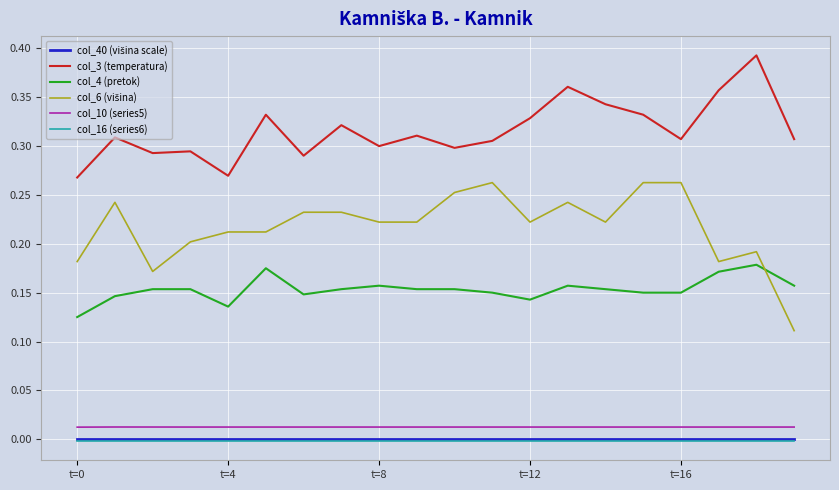

True or false: col_10 (series5) and col_4 (pretok) intersect in this chart.

False